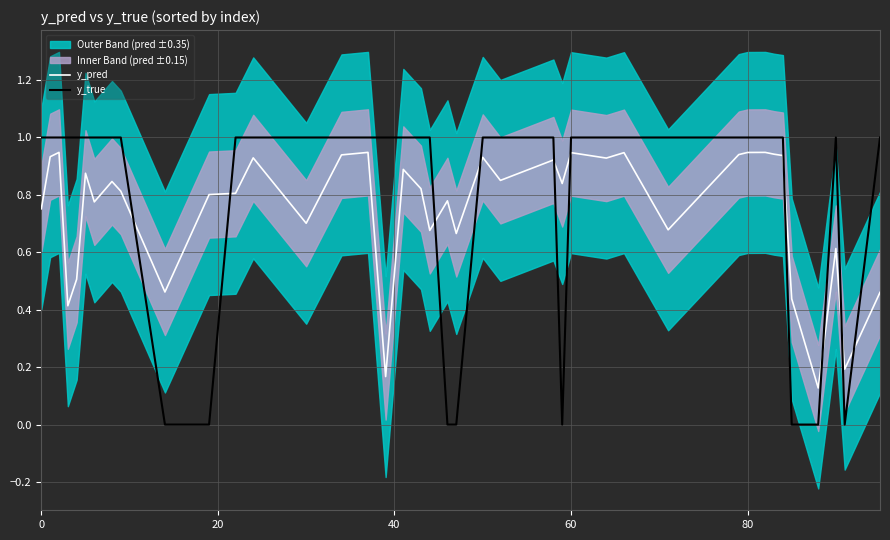

What is the value of the y_pred point at the 20th from the left?

0.7